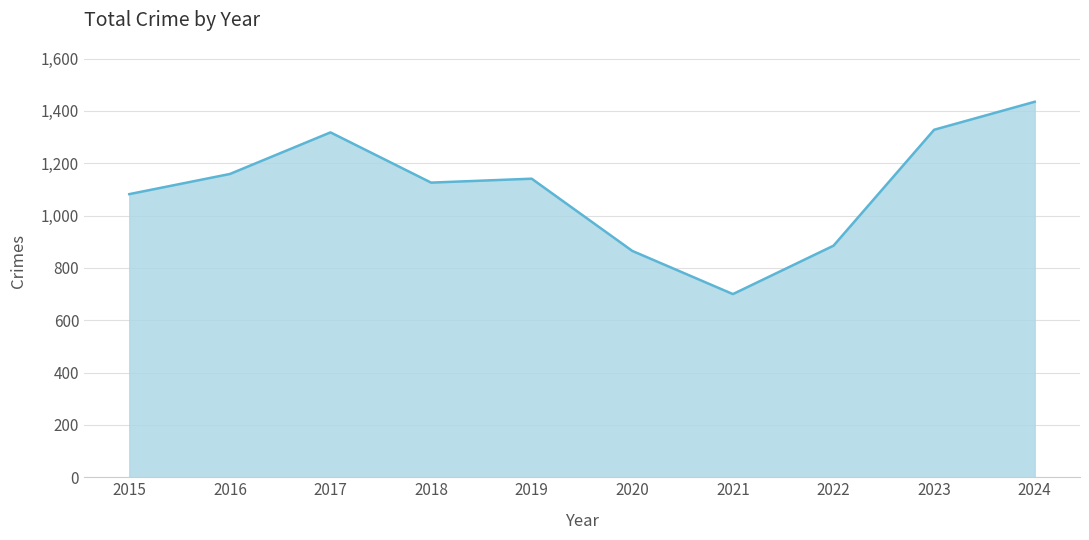

What is the ratio of the value at 2024 to the value at 2016?

1.2